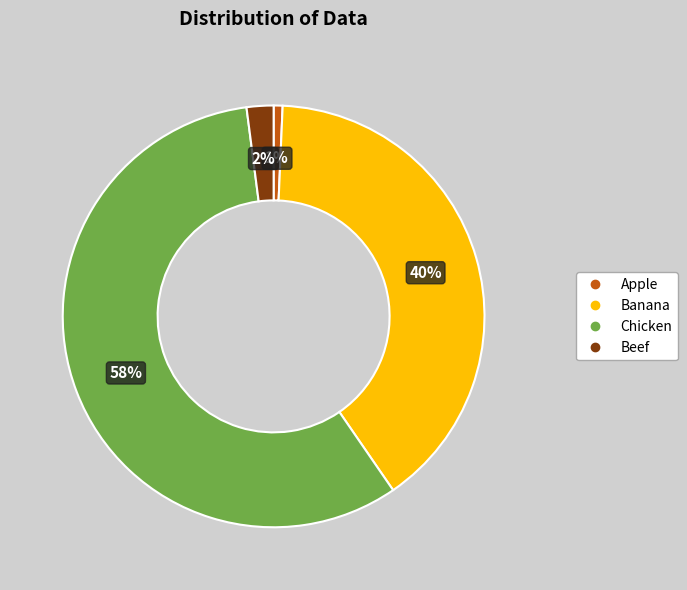

Which has a higher value, Chicken or Beef?

Chicken